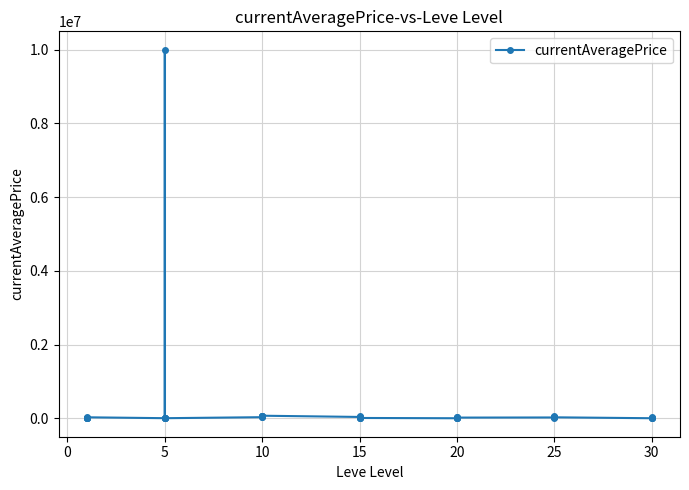

Reading left to right, list all the values displayed in this chart.

705.4	2494.0	5071.0	128.0	2226.0	27125.0	3011.0	2680.0	2662.0	10000000.0	2230.0	2656.0	30253.5	60000.0	31003.0	60000.0	60000.0	70000.0	36500.0	60000.0	16454.0	30006.0	0.0	8999.1	1244.2	0.0	16533.7	30850.0	35250.0	18927.0	22475.8	62500.0	39500.0	13960.3	43463.0	26685.7	1712.5	6978.8	35000.0	2344.7